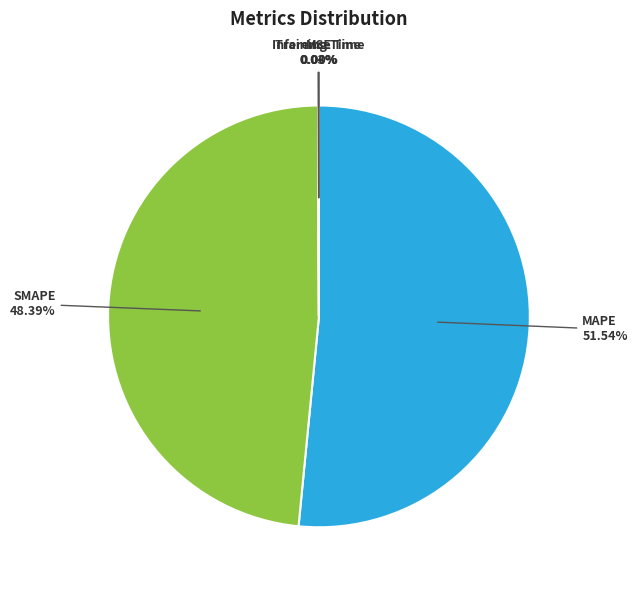

Which slice is the largest?

MAPE